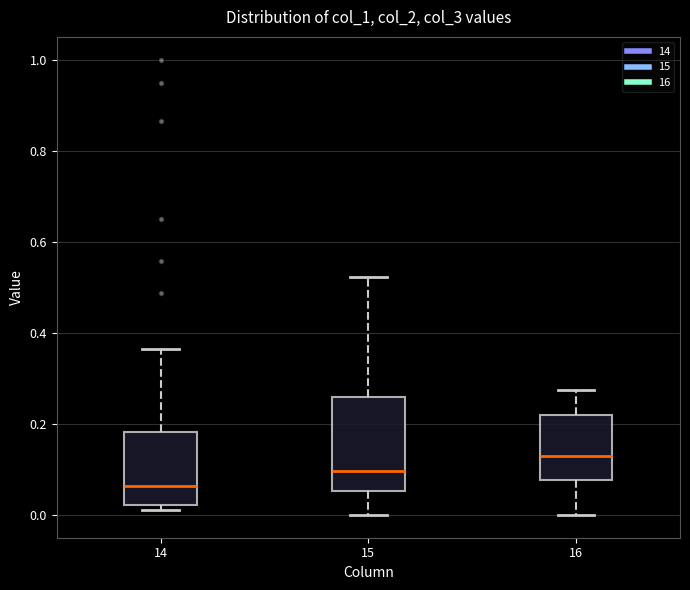

Reading left to right, read every box against the y-axis: the position of its median line, the range the box covers, and the ends of its whiskers. The values are not printed on the chart, so give them approximately, as read against the axis.

14: median 0.06, box 0.02 to 0.18, whiskers 0.00 to 0.36
15: median 0.10, box 0.06 to 0.26, whiskers 0.00 to 0.52
16: median 0.12, box 0.08 to 0.22, whiskers 0.00 to 0.28